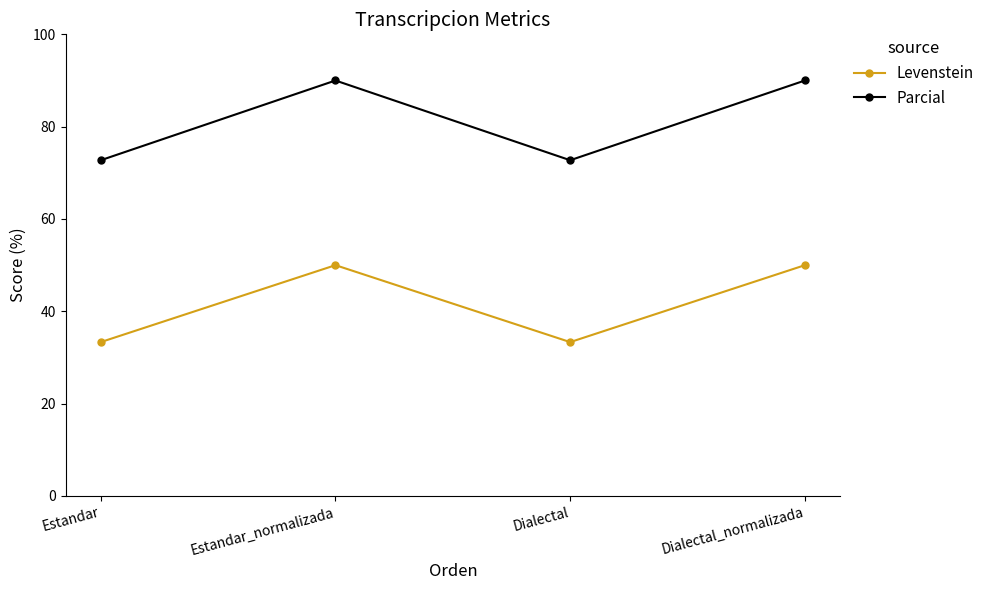

At Dialectal_normalizada, list the series in order from smallest to largest.

Levenstein, Parcial